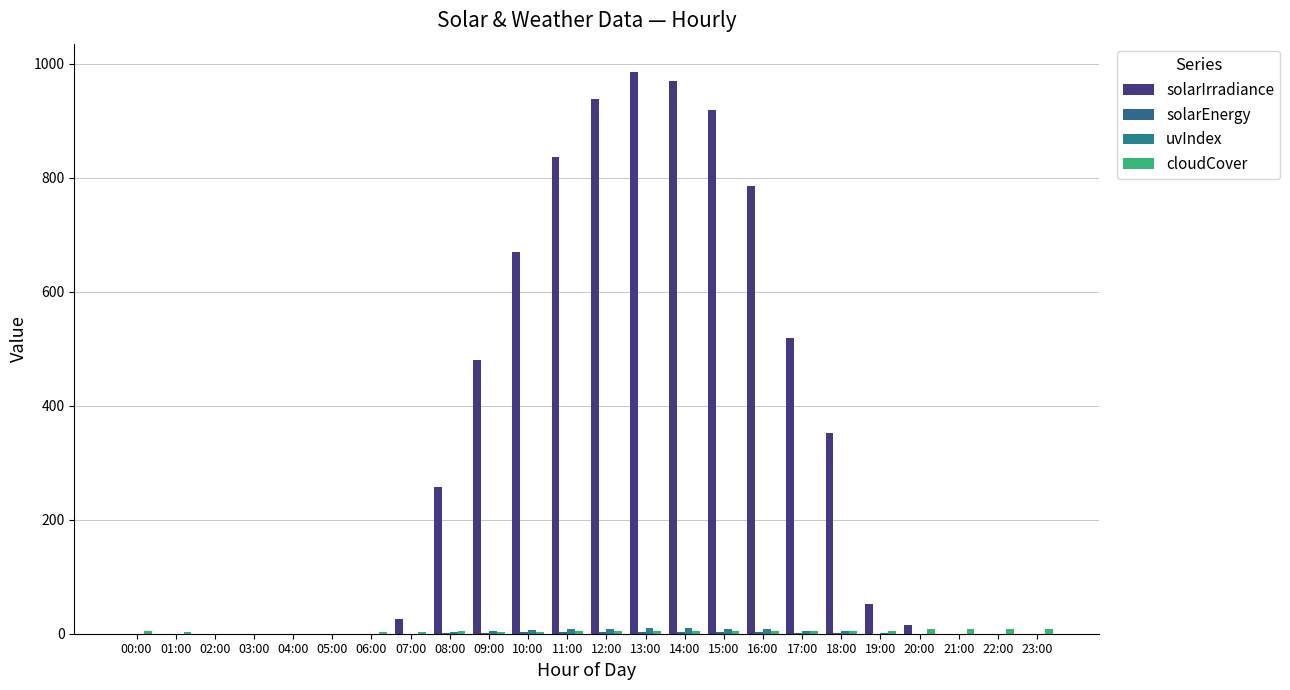

Which category has the highest value in the cloudCover series?

20:00